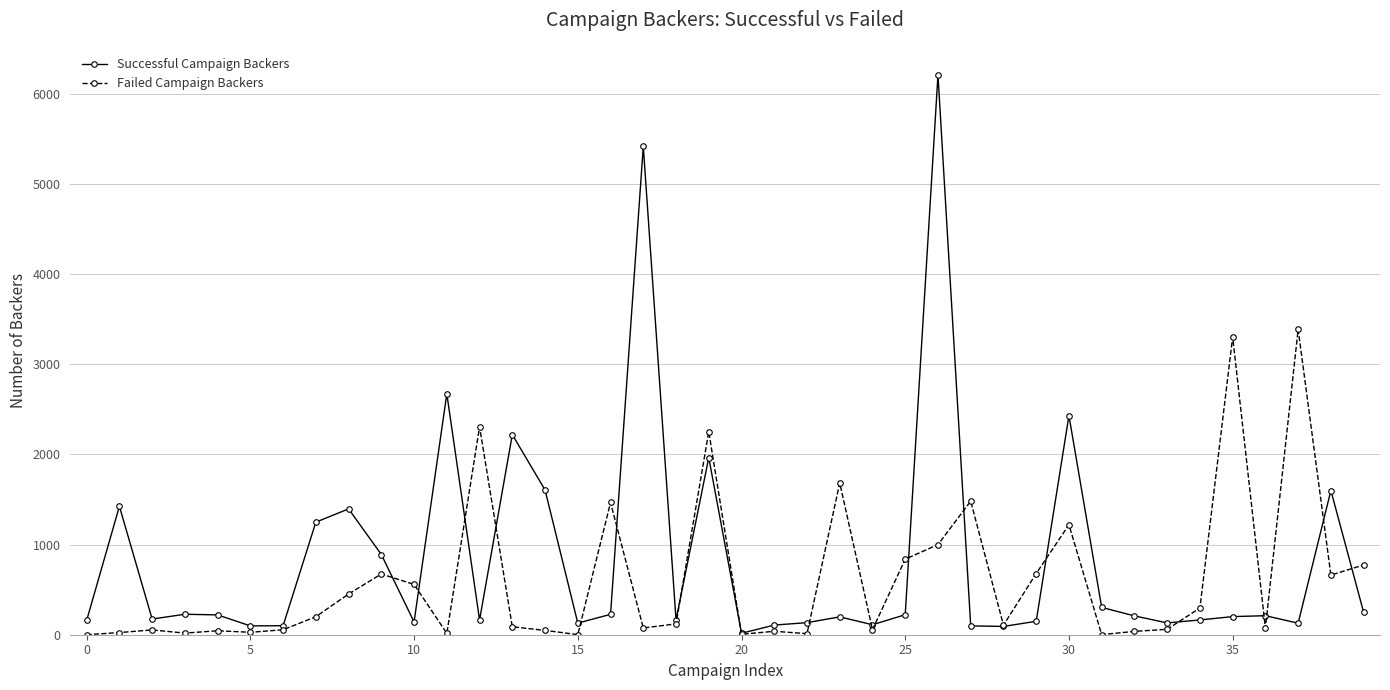

Rank the series by their maximum value, from highest to lowest.

Successful Campaign Backers, Failed Campaign Backers